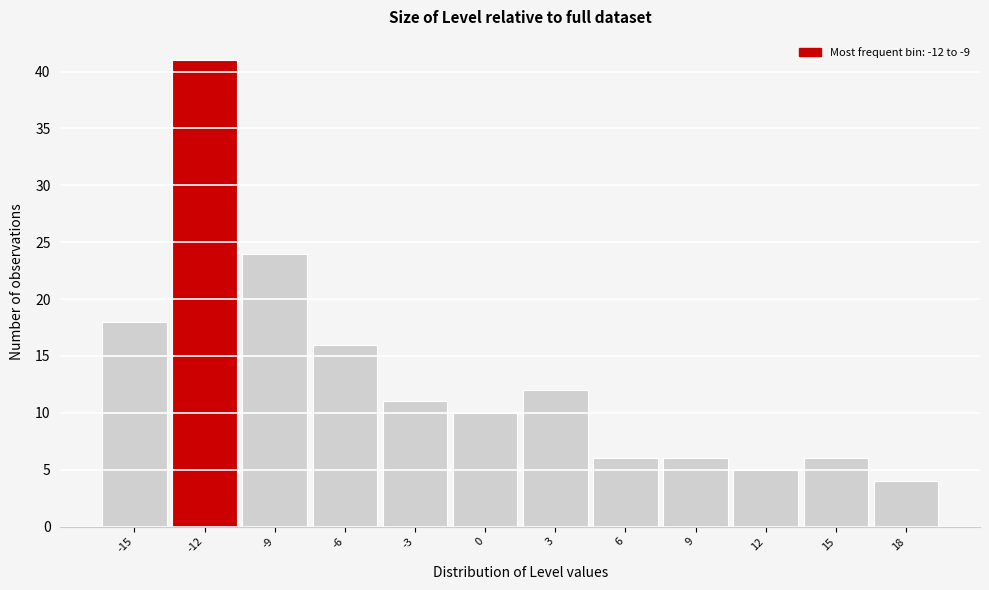

Reading right to left, what are all the values shown in this chart?

4	6	5	6	6	12	10	11	16	24	41	18